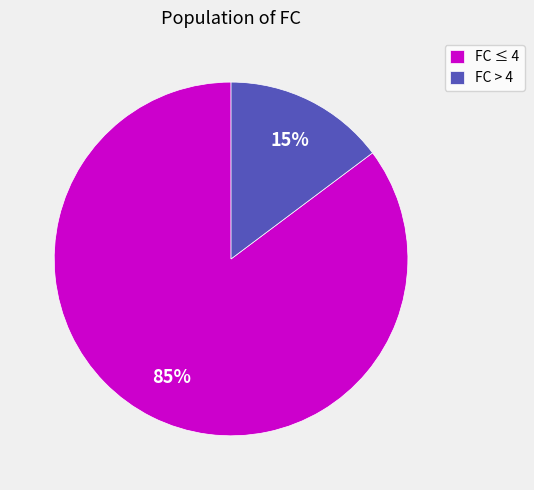

To the nearest percent, what is the average slice percentage?

50%